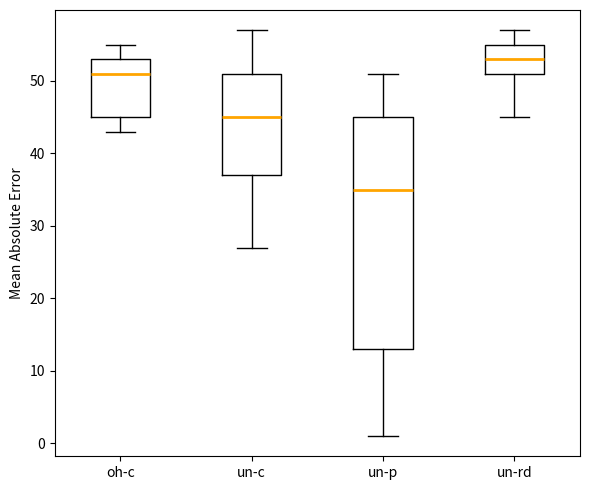

Comparing the boxes themselves (not the whiskers), which one is the tallest?

un-p